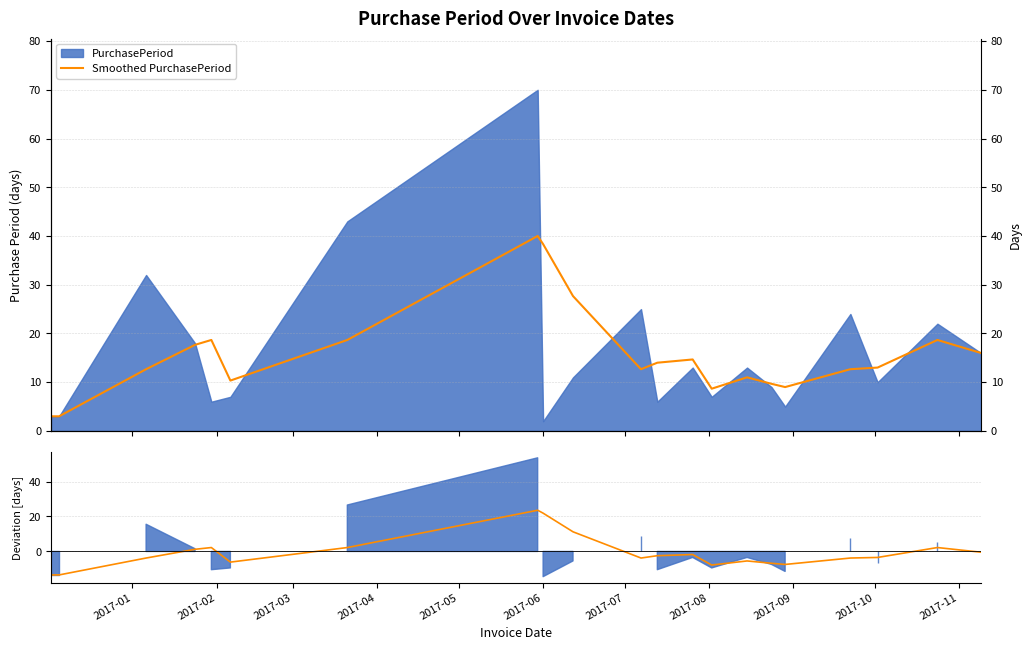

True or false: Smoothed deviation and Smoothed PurchasePeriod intersect in this chart.

False